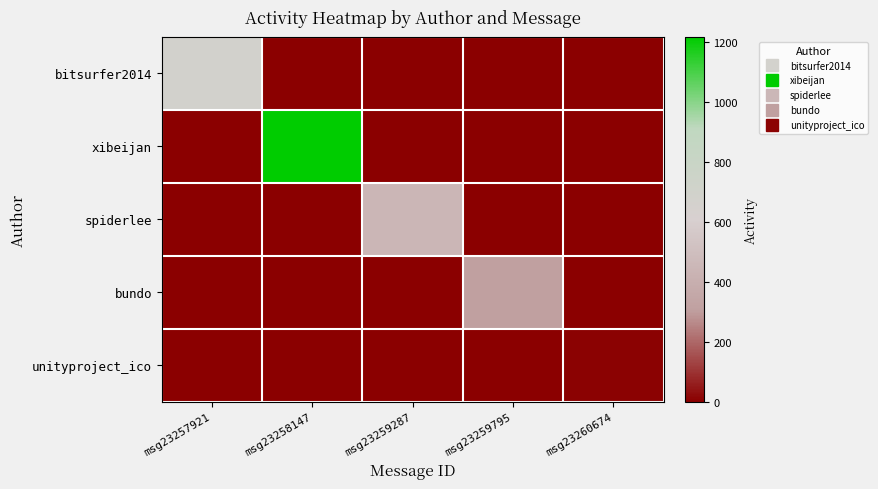

Which has a higher value, msg23259795 or msg23259287?

msg23259795